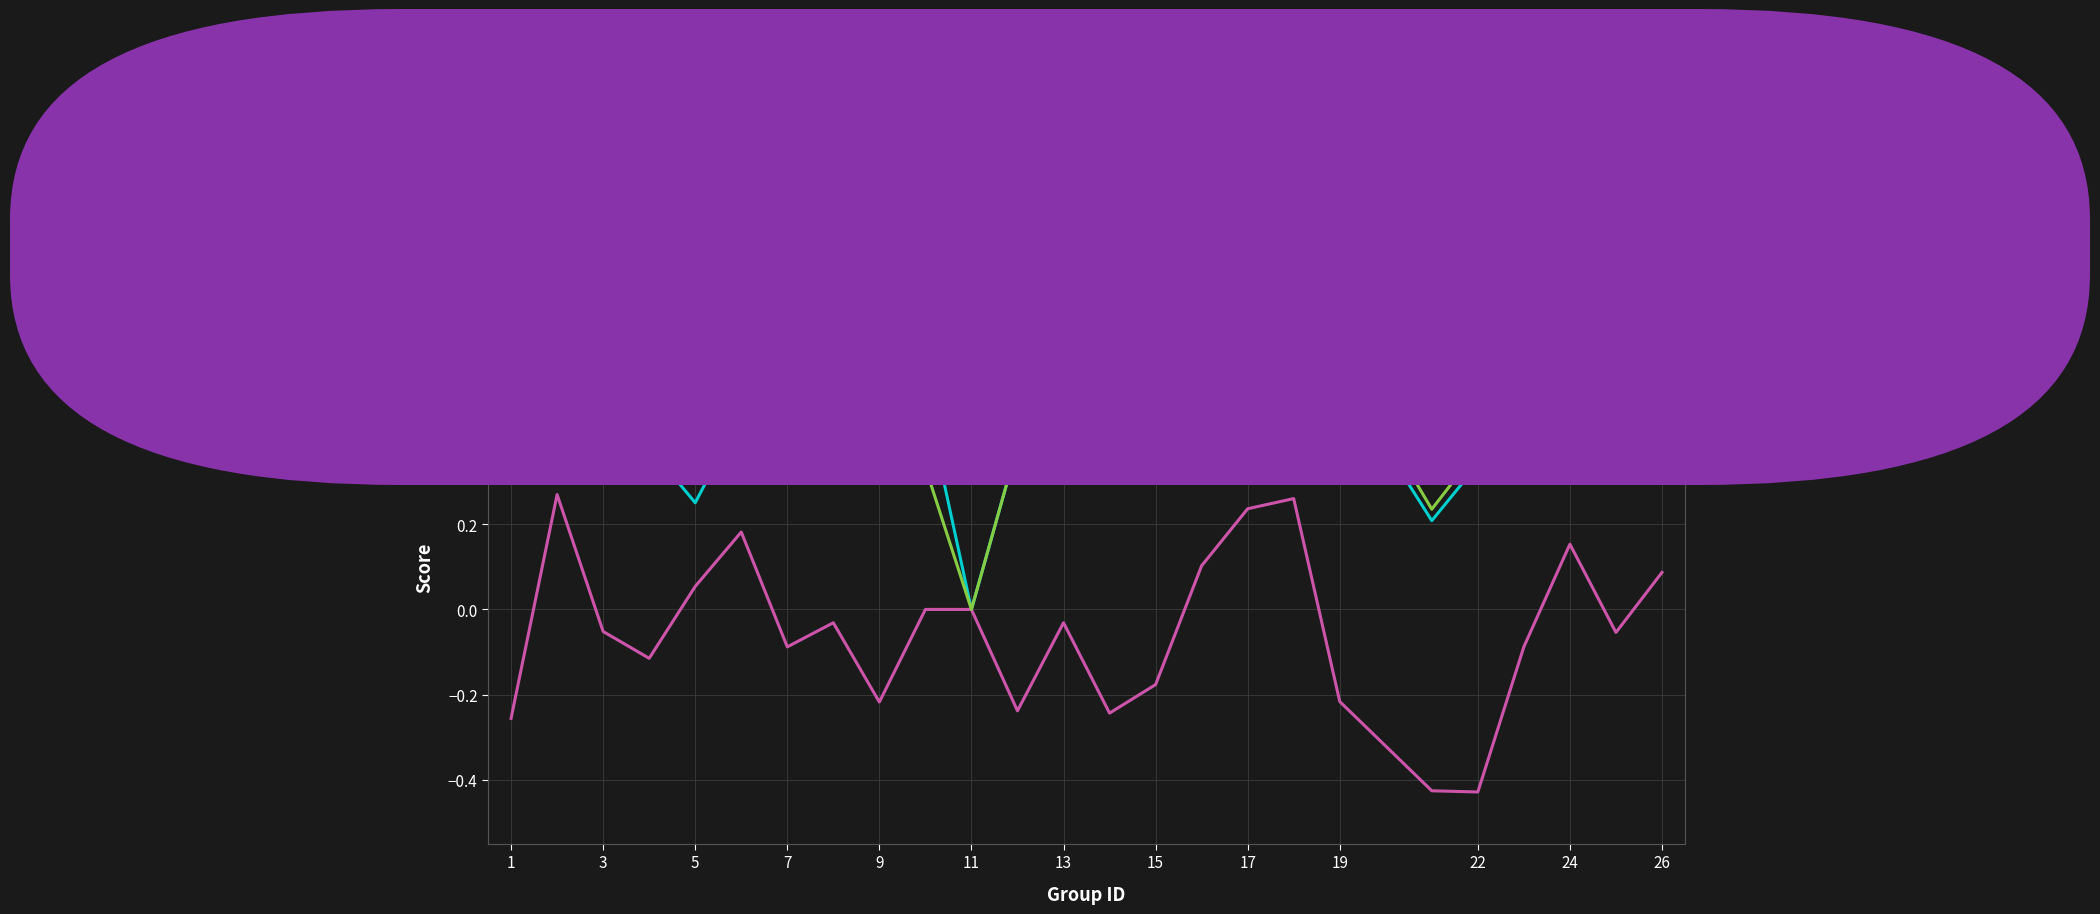

Which series has the largest range (max minus min)?

kappa